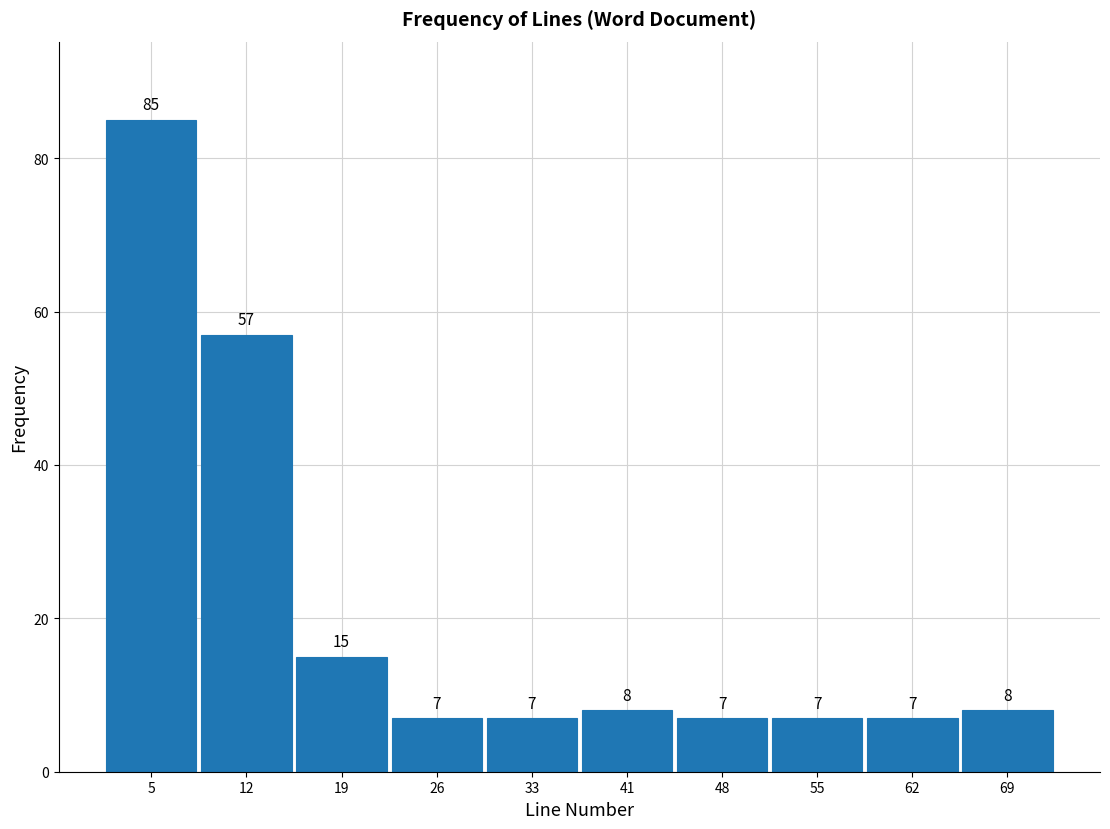

Which range on the x-axis has the tallest bar?

1.0 to 8.2